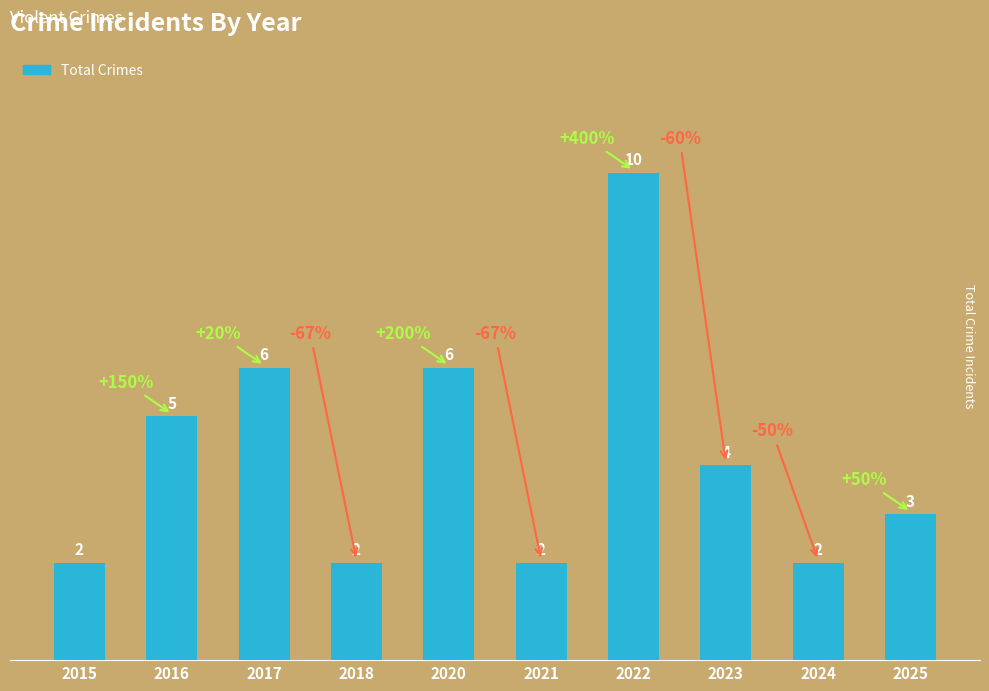

What is the average value?

4